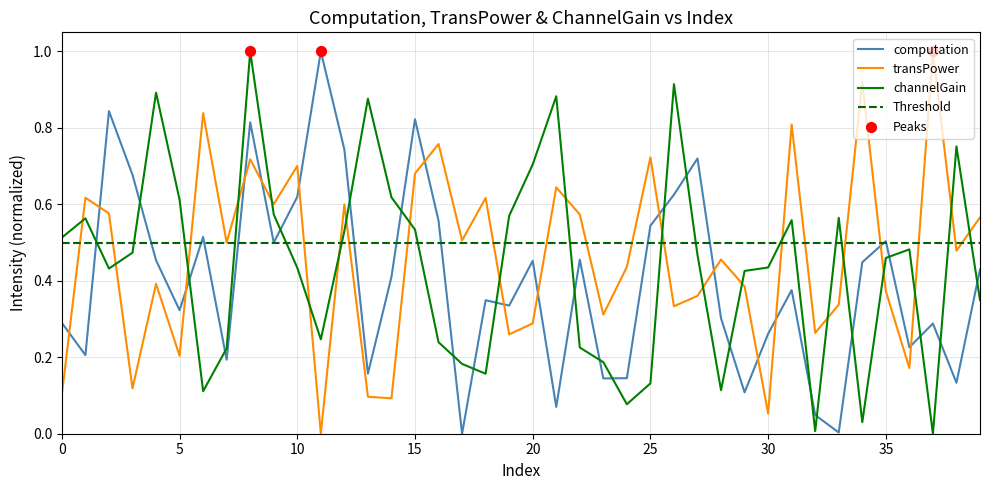

What is the total value across all series at 19?

1.2